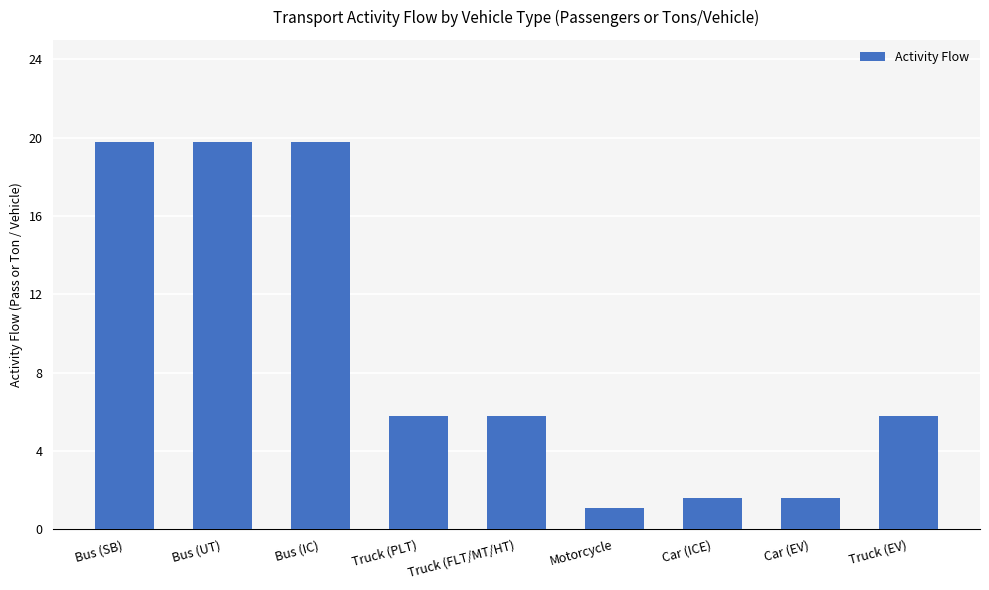

At which category does the chart reach its minimum across all series?

Motorcycle